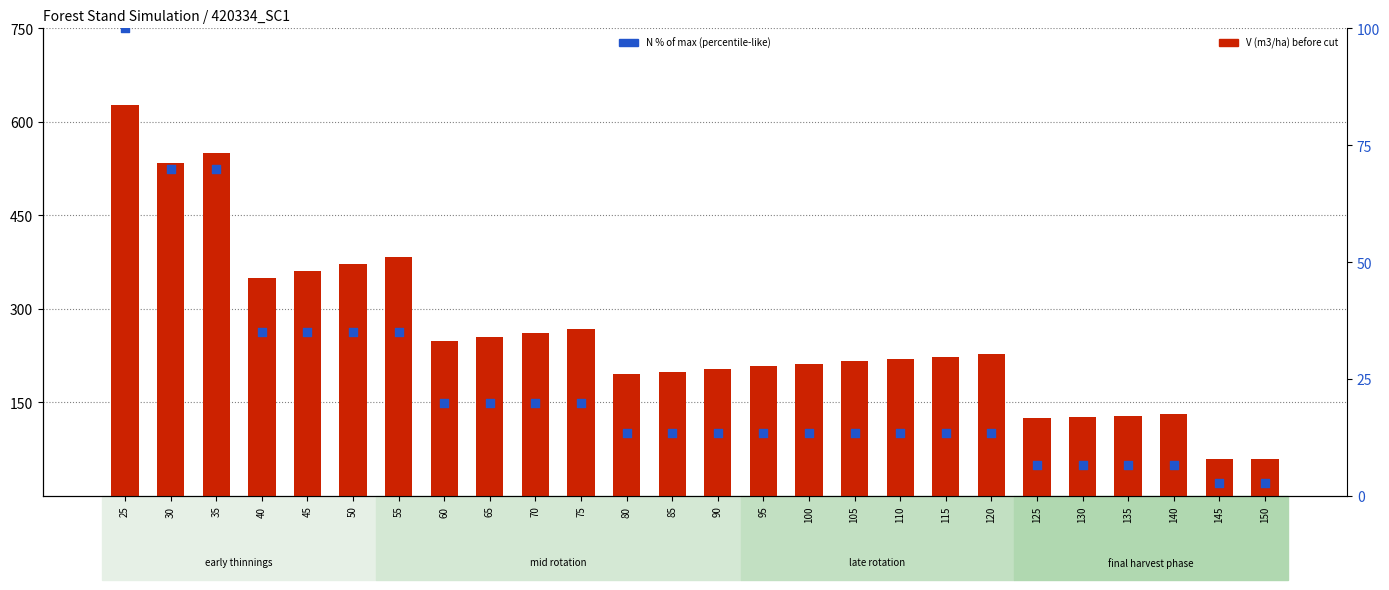

What is the total value across all series at 150?

62.4